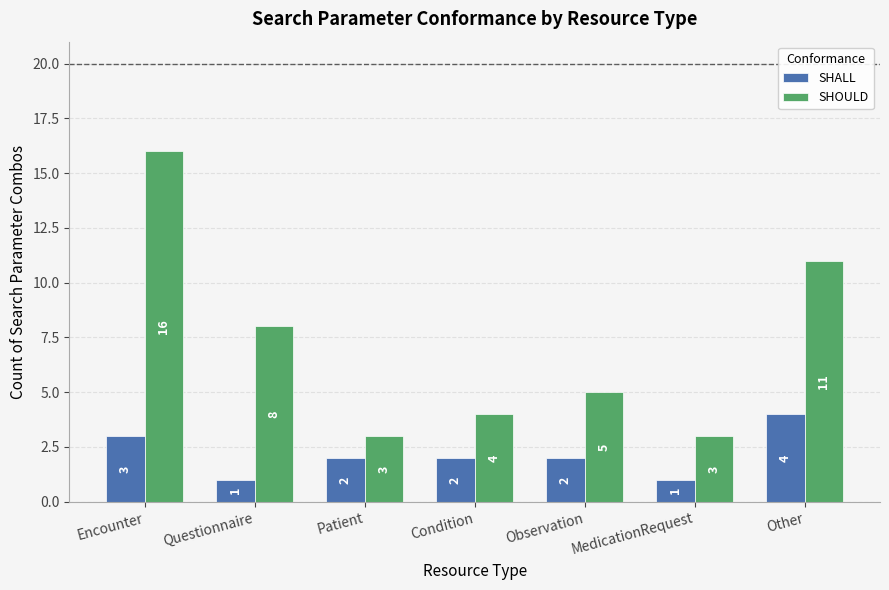

Count the number of categories in the chart.

7